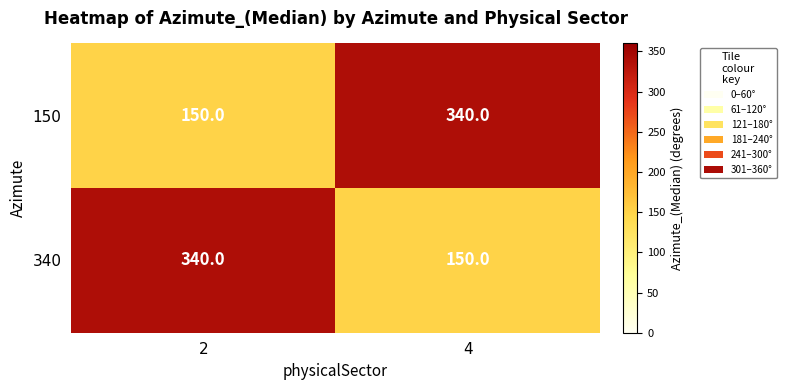

At which label does 340 reach its minimum?

4